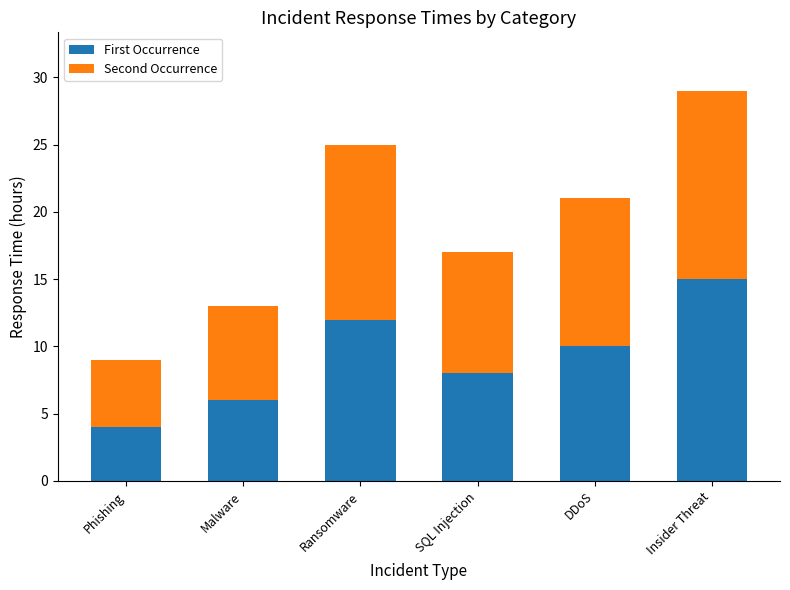

What is the value of the First Occurrence bar at the 2nd from the left?

6